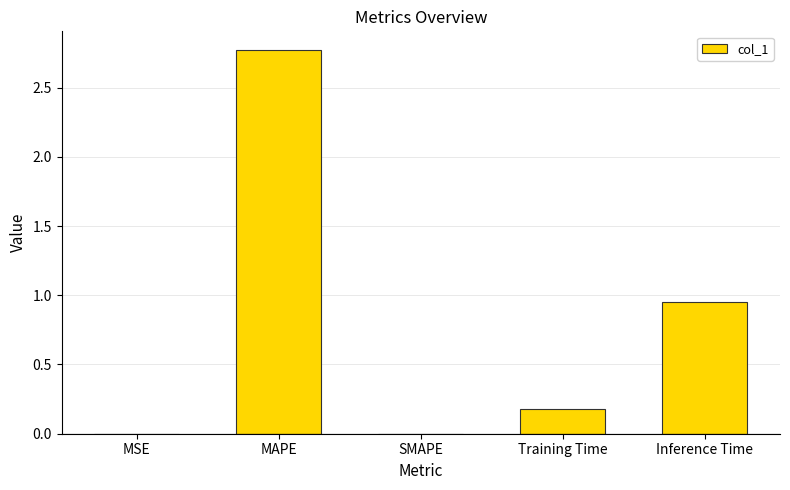

What is the sum of all values?

3.9